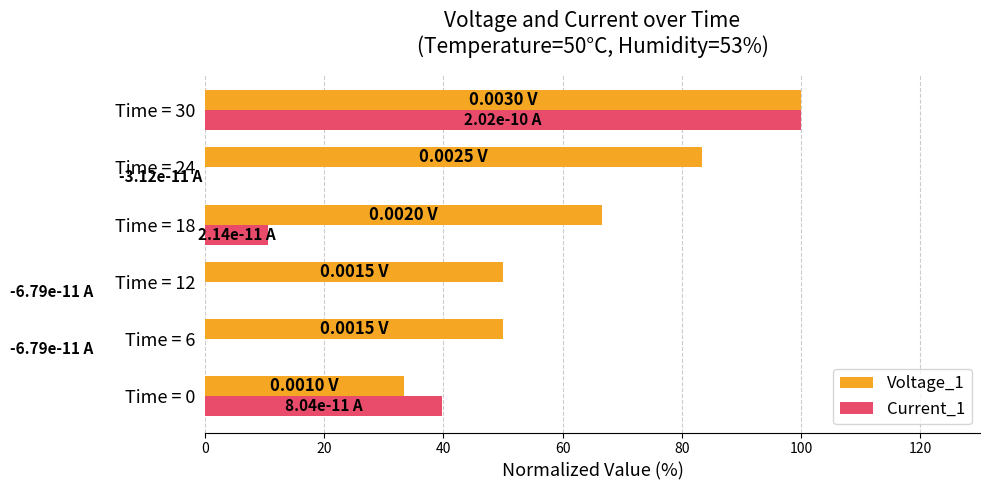

Rank the series by their maximum value, from highest to lowest.

Voltage_1, Current_1